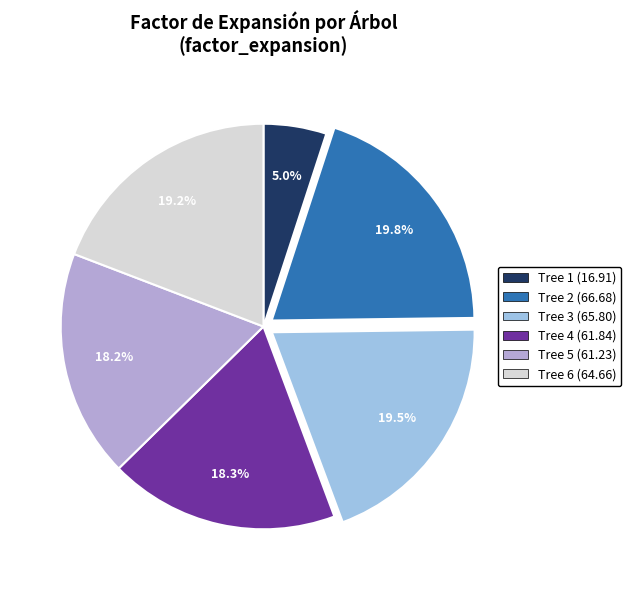

How many slices are in this pie chart?

6